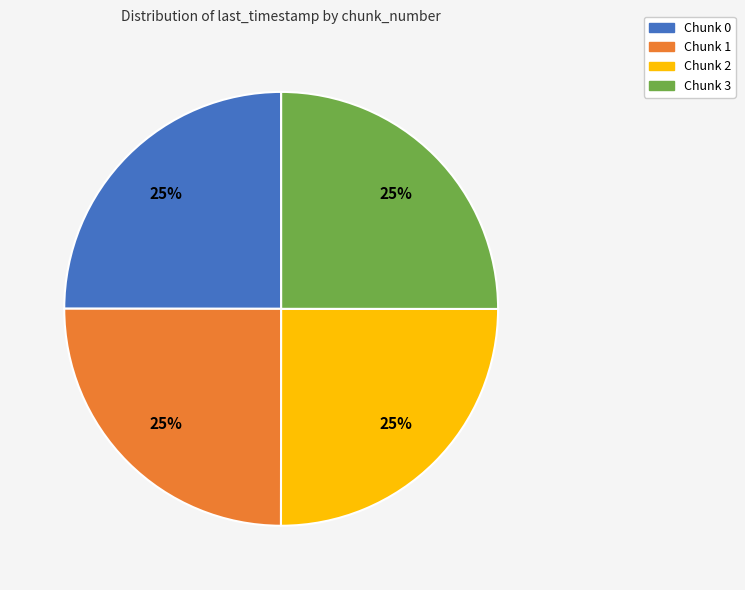

Does any single category account for the majority?

No